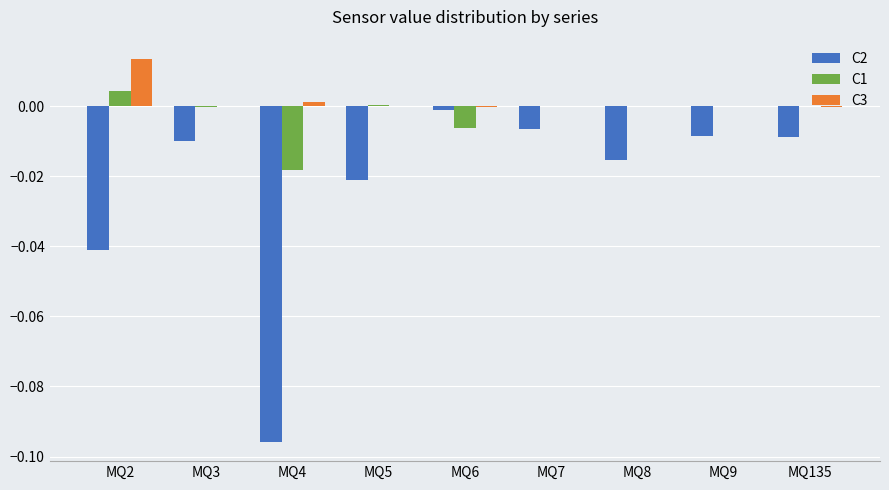

Does the chart contain stacked bars?

No